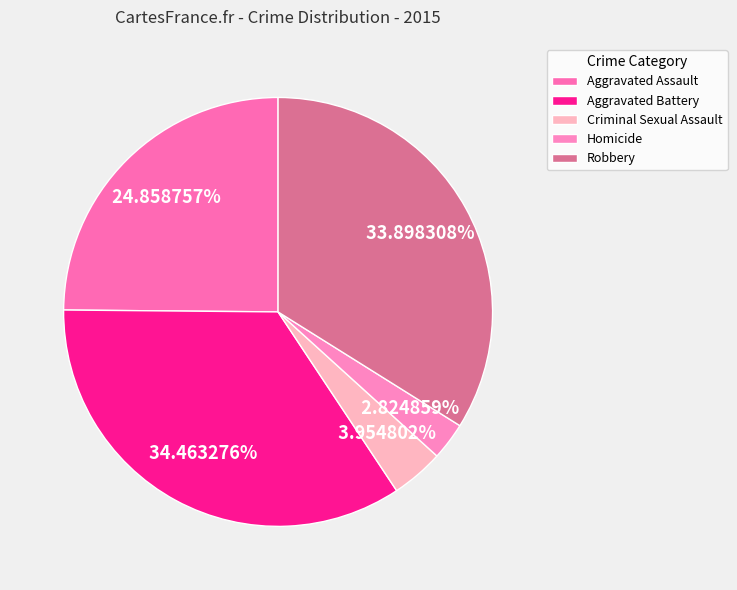

What is the largest slice in the pie chart?

Aggravated Battery